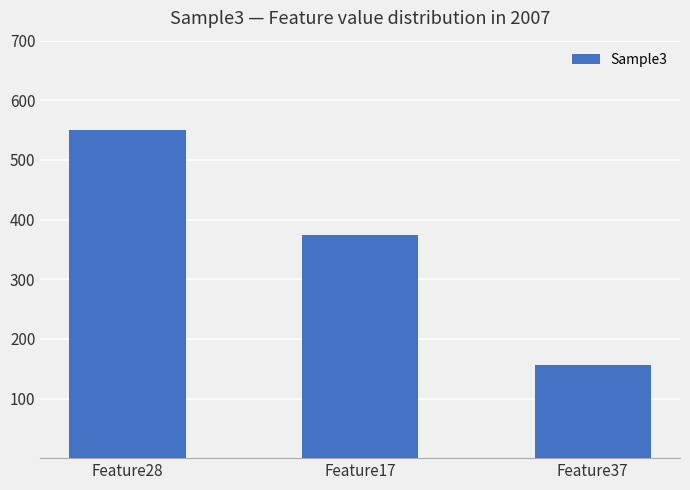

Does the chart contain stacked bars?

No